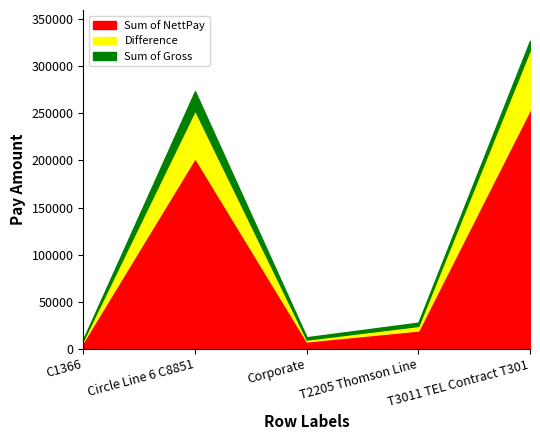

Which series changed the most between Circle Line 6 C8851 and Corporate?

Sum of Gross